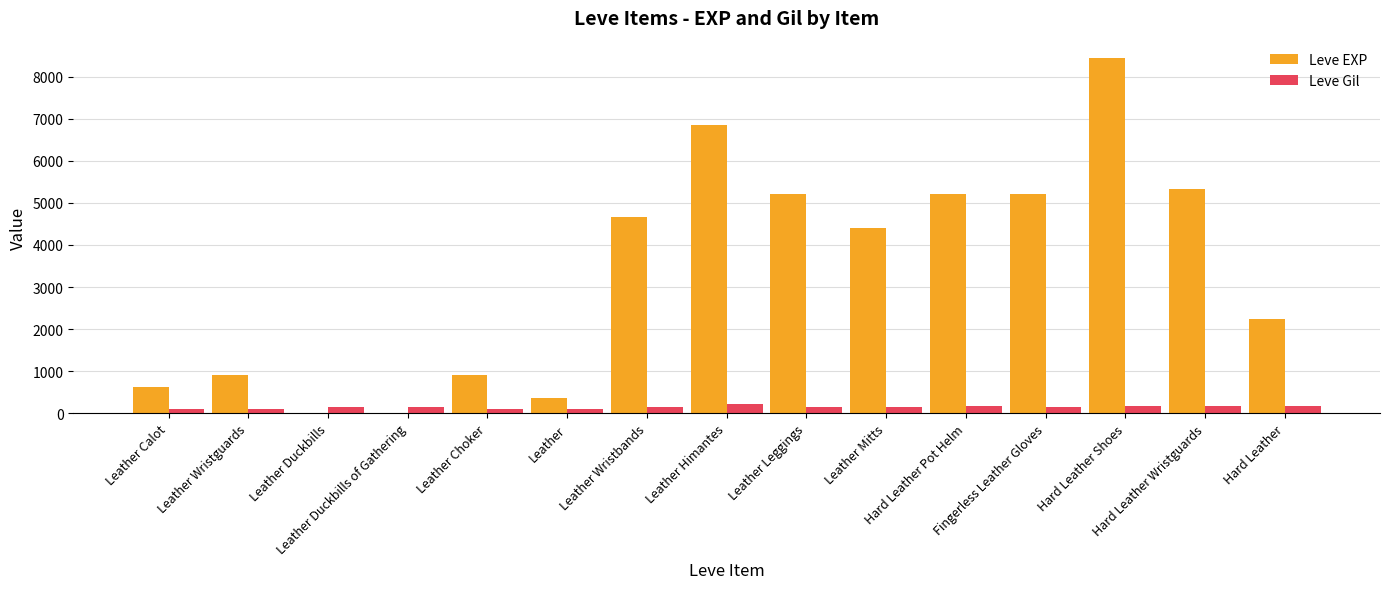

Which series has the largest total across all categories?

Leve EXP